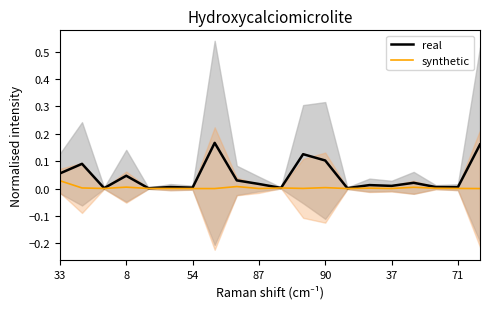

Which series has the largest total across all categories?

real